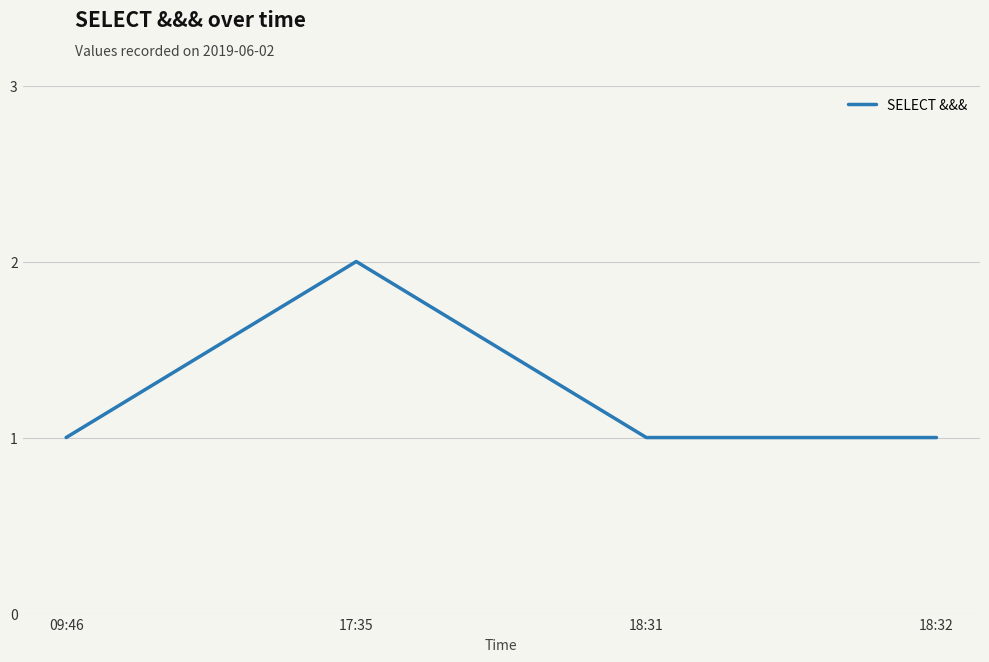

True or false: the data has more than 0 interior local peaks.

True